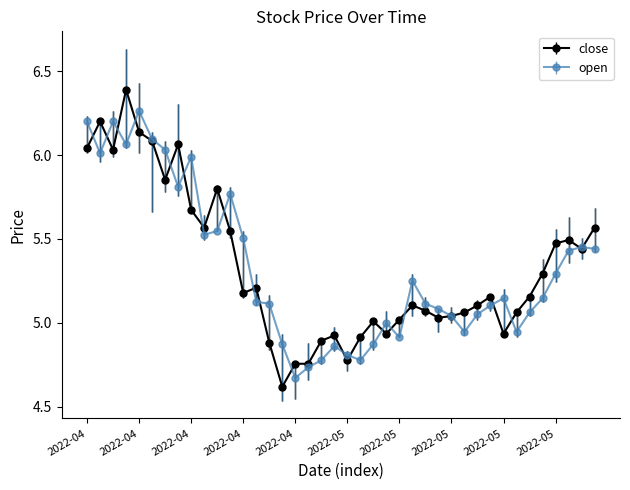

Rank the series by their maximum value, from highest to lowest.

close, open